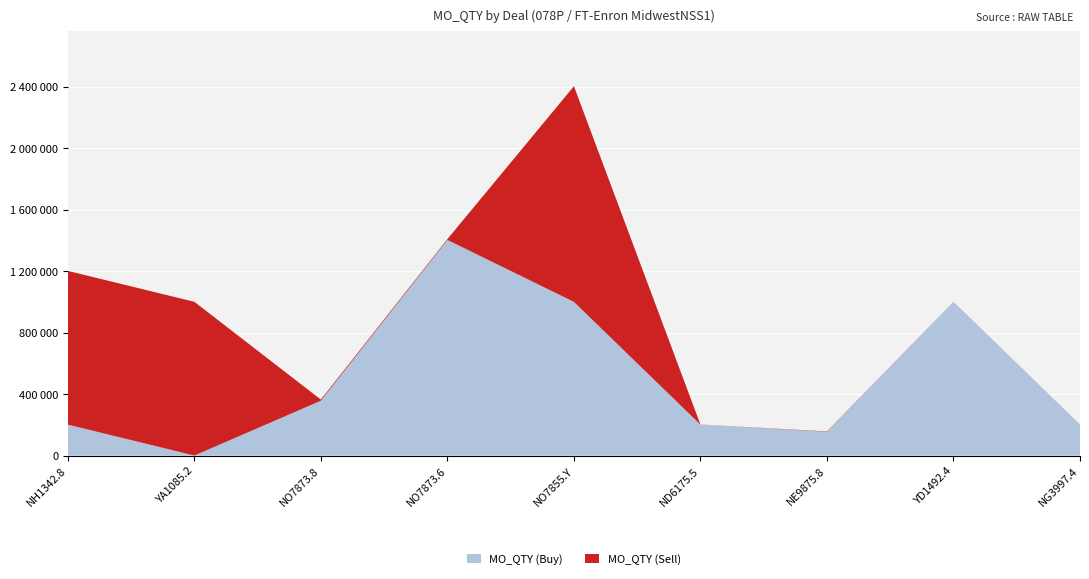

Reading right to left, transcribe all the data shown in this chart.

MO_QTY (Buy): 201500	999998	155000	201500	999998	1402998	356996	496	201500
MO_QTY (Sell): 503	465	2325	503	1402998	5354	7440	1000000	1000000